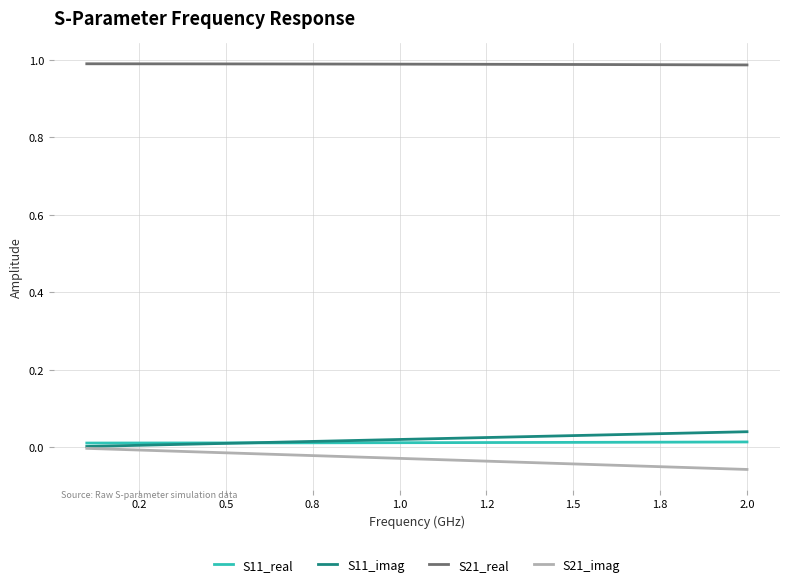

Which series has the largest total across all categories?

S21_real